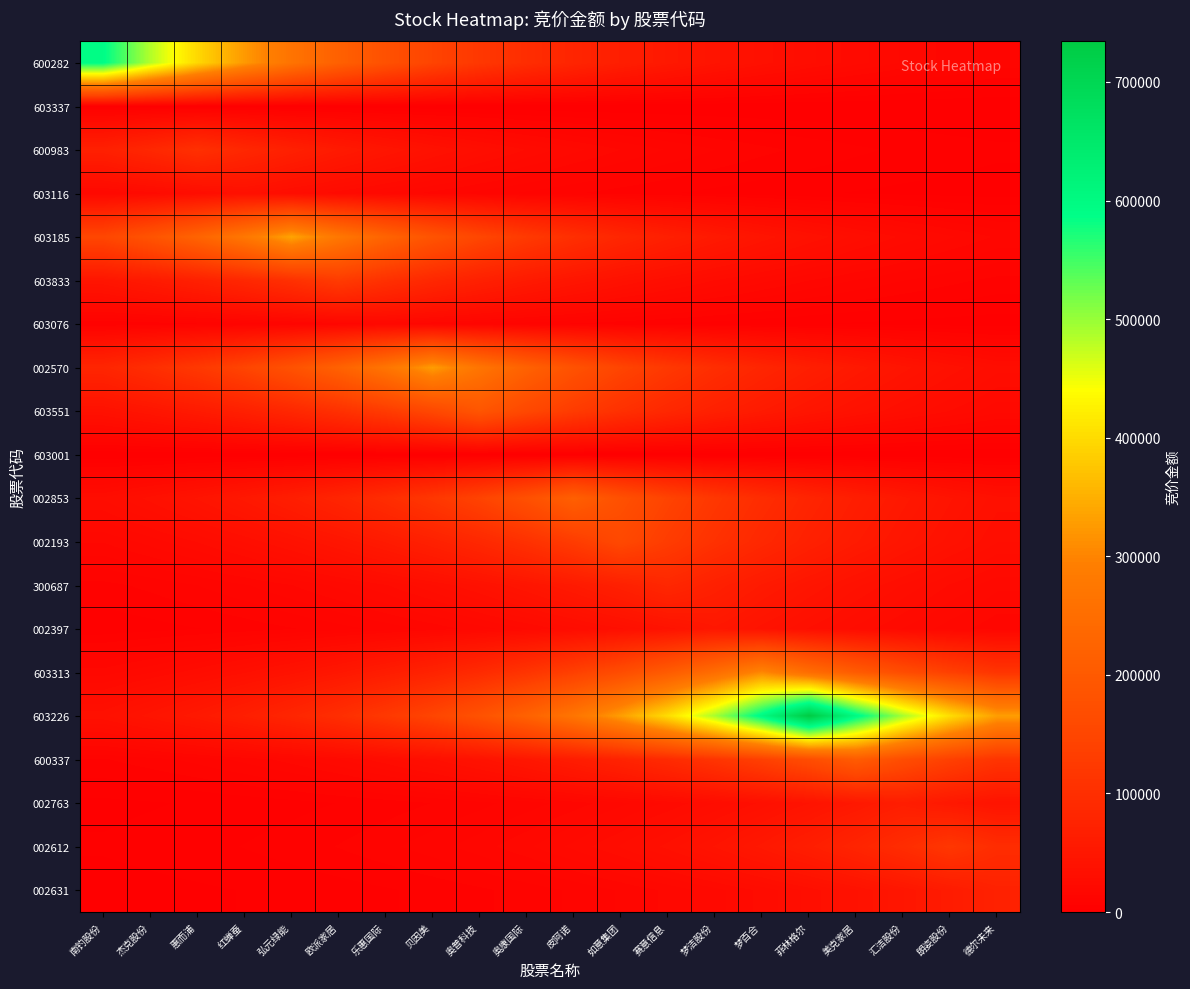

Reading right to left, what are all the values shown in this chart?

600282: 德尔未来=13226.9	朗姿股份=16155.4	汇洁股份=19732.3	美克家居=24101.1	菲林格尔=29437.1	梦百合=35954.6	梦洁股份=43915.0	赛意信息=53637.9	如意集团=65513.5	皮阿诺=80018.3	奥康国际=97734.6	奥普科技=119373.3	贝因美=145802.9	乐惠国际=178084.1	欧派家居=217512.4	弘元绿能=265670.2	红蝉蚕=324490.4	惠而浦=396333.4	杰克股份=484082.7	南钓股份=591260.0
603337: 德尔未来=57.9	朗姿股份=70.7	汇洁股份=86.3	美克家居=105.4	菲林格尔=128.8	梦百合=157.3	梦洁股份=192.1	赛意信息=234.7	如意集团=286.6	皮阿诺=350.1	奥康国际=427.6	奥普科技=522.3	贝因美=637.9	乐惠国际=779.2	欧派家居=951.7	弘元绿能=1162.4	红蝉蚕=1419.7	惠而浦=1734.1	杰克股份=2118.0	南钓股份=1734.1
600983: 德尔未来=3468.8	朗姿股份=4236.8	汇洁股份=5174.8	美克家居=6320.5	菲林格尔=7719.9	梦百合=9429.1	梦洁股份=11516.8	赛意信息=14066.6	如意集团=17181.0	皮阿诺=20984.9	奥康国际=25631.0	奥普科技=31305.8	贝因美=38237.0	乐惠国际=46702.8	欧派家居=57042.9	弘元绿能=69672.4	红蝉蚕=85098.1	惠而浦=103939.0	杰克股份=85098.1	南钓股份=69672.4
603116: 德尔未来=1465.5	朗姿股份=1789.9	汇洁股份=2186.2	美克家居=2670.3	菲林格尔=3261.5	梦百合=3983.6	梦洁股份=4865.6	赛意信息=5942.8	如意集团=7258.6	皮阿诺=8865.7	奥康国际=10828.5	奥普科技=13226.0	贝因美=16154.3	乐惠国际=19730.9	欧派家居=24099.3	弘元绿能=29435.0	红蝉蚕=35952.0	惠而浦=29435.0	杰克股份=24099.3	南钓股份=19730.9
603185: 德尔未来=16772.5	朗姿股份=20486.0	汇洁股份=25021.7	美克家居=30561.5	菲林格尔=37327.9	梦百合=45592.4	梦洁股份=55686.7	赛意信息=68015.9	如意集团=83074.8	皮阿诺=101467.8	奥康国际=123933.1	奥普科技=151372.2	贝因美=184886.4	乐惠国际=225820.8	欧派家居=275818.1	弘元绿能=336885.0	红蝉蚕=275818.1	惠而浦=225820.8	杰克股份=184886.4	南钓股份=151372.2
603833: 德尔未来=7743.4	朗姿股份=9457.8	汇洁股份=11551.8	美克家居=14109.5	菲林格尔=17233.3	梦百合=21048.8	梦洁股份=25709.1	赛意信息=31401.2	如意集团=38353.5	皮阿诺=46845.0	奥康国际=57216.7	奥普科技=69884.6	贝因美=85357.2	乐惠国际=104255.5	欧派家居=127338.0	弘元绿能=104255.5	红蝉蚕=85357.2	惠而浦=69884.6	杰克股份=57216.7	南钓股份=46845.0
603076: 德尔未来=1346.6	朗姿股份=1644.7	汇洁股份=2008.9	美克家居=2453.6	菲林格尔=2996.9	梦百合=3660.4	梦洁股份=4470.8	赛意信息=5460.7	如意集团=6669.7	皮阿诺=8146.3	奥康国际=9950.0	奥普科技=12152.9	贝因美=14843.6	乐惠国际=18130.0	欧派家居=14843.6	弘元绿能=12152.9	红蝉蚕=9950.0	惠而浦=8146.3	杰克股份=6669.7	南钓股份=5460.7
002570: 德尔未来=29833.5	朗姿股份=36438.7	汇洁股份=44506.4	美克家居=54360.2	菲林格尔=66395.7	梦百合=81095.9	梦洁股份=99050.7	赛意信息=120980.8	如意集团=147766.3	皮阿诺=180482.2	奥康国际=220441.5	奥普科技=269247.8	贝因美=328860.0	乐惠国际=269247.8	欧派家居=220441.5	弘元绿能=180482.2	红蝉蚕=147766.3	惠而浦=120980.8	杰克股份=99050.7	南钓股份=81095.9
603551: 德尔未来=21025.6	朗姿股份=25680.7	汇洁股份=31366.5	美克家居=38311.1	菲林格尔=46793.3	梦百合=57153.4	梦洁股份=69807.3	赛意信息=85262.9	如意集团=104140.3	皮阿诺=127197.3	奥康国际=155359.1	奥普科技=189756.0	贝因美=155359.1	乐惠国际=127197.3	欧派家居=104140.3	弘元绿能=85262.9	红蝉蚕=69807.3	惠而浦=57153.4	杰克股份=46793.3	南钓股份=38311.1
603001: 德尔未来=0.0	朗姿股份=0.0	汇洁股份=0.0	美克家居=0.0	菲林格尔=0.0	梦百合=0.0	梦洁股份=0.0	赛意信息=0.0	如意集团=0.0	皮阿诺=0.0	奥康国际=0.0	奥普科技=0.0	贝因美=0.0	乐惠国际=0.0	欧派家居=0.0	弘元绿能=0.0	红蝉蚕=0.0	惠而浦=0.0	杰克股份=0.0	南钓股份=0.0
002853: 德尔未来=35610.3	朗姿股份=43494.6	汇洁股份=53124.4	美克家居=64886.3	菲林格尔=79252.3	梦百合=96798.9	梦洁股份=118230.5	赛意信息=144407.0	如意集团=176379.2	皮阿诺=215430.0	奥康国际=176379.2	奥普科技=144407.0	贝因美=118230.5	乐惠国际=96798.9	欧派家居=79252.3	弘元绿能=64886.3	红蝉蚕=53124.4	惠而浦=43494.6	杰克股份=35610.3	南钓股份=29155.3
002193: 德尔未来=31760.5	朗姿股份=38792.4	汇洁股份=47381.2	美克家居=57871.5	菲林格尔=70684.4	梦百合=86334.1	梦洁股份=105448.7	赛意信息=128795.4	如意集团=157311.0	皮阿诺=128795.4	奥康国际=105448.7	奥普科技=86334.1	贝因美=70684.4	乐惠国际=57871.5	欧派家居=47381.2	弘元绿能=38792.4	红蝉蚕=31760.5	惠而浦=26003.3	杰克股份=21289.7	南钓股份=17430.6
300687: 德尔未来=20875.9	朗姿股份=25497.9	汇洁股份=31143.2	美克家居=38038.4	菲林格尔=46460.2	梦百合=56746.6	梦洁股份=69310.5	赛意信息=84656.0	如意集团=69310.5	皮阿诺=56746.6	奥康国际=46460.2	奥普科技=38038.4	贝因美=31143.2	乐惠国际=25497.9	欧派家居=20875.9	弘元绿能=17091.8	红蝉蚕=13993.5	惠而浦=11456.9	杰克股份=9380.2	南钓股份=7679.8
002397: 德尔未来=15279.0	朗姿股份=18661.8	汇洁股份=22793.6	美克家居=27840.1	菲林格尔=34004.0	梦百合=41532.6	梦洁股份=50728.0	赛意信息=41532.6	如意集团=34004.0	皮阿诺=27840.1	奥康国际=22793.6	奥普科技=18661.8	贝因美=15279.0	乐惠国际=12509.4	欧派家居=10241.8	弘元绿能=8385.3	红蝉蚕=6865.3	惠而浦=5620.8	杰克股份=4601.9	南钓股份=3767.8
603313: 德尔未来=112233.0	朗姿股份=137081.7	汇洁股份=167432.0	美克家居=204501.9	菲林格尔=249779.2	梦百合=305081.0	梦洁股份=249779.2	赛意信息=204501.9	如意集团=167432.0	皮阿诺=137081.7	奥康国际=112233.0	奥普科技=91888.6	贝因美=75232.0	乐惠国际=61594.8	欧派家居=50429.6	弘元绿能=41288.2	红蝉蚕=33803.9	惠而浦=27676.3	杰克股份=22659.5	南钓股份=18552.0
603226: 德尔未来=329951.2	朗姿股份=403003.4	汇洁股份=492229.4	美克家居=601210.4	菲林格尔=734320.0	梦百合=601210.4	梦洁股份=492229.4	赛意信息=403003.4	如意集团=329951.2	皮阿诺=270141.2	奥康国际=221172.9	奥普科技=181081.1	贝因美=148256.7	乐惠国际=121382.3	欧派家居=99379.4	弘元绿能=81365.0	红蝉蚕=66616.0	惠而浦=54540.6	杰克股份=44654.0	南钓股份=36559.6
600337: 德尔未来=112484.4	朗姿股份=137388.8	汇洁股份=167807.1	美克家居=204960.0	菲林格尔=167807.1	梦百合=137388.8	梦洁股份=112484.4	赛意信息=92094.5	如意集团=75400.6	皮阿诺=61732.8	奥康国际=50542.5	奥普科技=41380.7	贝因美=33879.7	乐惠国际=27738.3	欧派家居=22710.2	弘元绿能=18593.6	红蝉蚕=15223.1	惠而浦=12463.6	杰克股份=10204.4	南钓股份=8354.6
002763: 德尔未来=42758.4	朗姿股份=52225.2	汇洁股份=63788.0	美克家居=52225.2	菲林格尔=42758.4	梦百合=35007.6	梦洁股份=28661.8	赛意信息=23466.3	如意集团=19212.6	皮阿诺=15729.9	奥康国际=12878.6	奥普科技=10544.1	贝因美=8632.8	乐惠国际=7067.9	欧派家居=5786.7	弘元绿能=4737.8	红蝉蚕=3879.0	惠而浦=3175.8	杰克股份=2600.1	南钓股份=2128.8
002612: 德尔未来=96454.7	朗姿股份=117810.0	汇洁股份=96454.7	美克家居=78970.4	菲林格尔=64655.5	梦百合=52935.4	梦洁股份=43339.9	赛意信息=35483.7	如意集团=29051.6	皮阿诺=23785.4	奥康国际=19473.9	奥普科技=15943.8	贝因美=13053.7	乐惠国际=10687.5	欧派家居=8750.2	弘元绿能=7164.0	红蝉蚕=5865.4	惠而浦=4802.2	杰克股份=3931.7	南钓股份=3219.0
002631: 德尔未来=72600.0	朗姿股份=59439.9	汇洁股份=48665.2	美克家居=39843.7	菲林格尔=32621.3	梦百合=26708.0	梦洁股份=21866.7	赛意信息=17902.9	如意集团=14657.7	皮阿诺=12000.7	奥康国际=9825.3	奥普科技=8044.3	贝因美=6586.1	乐惠国际=5392.3	欧派家居=4414.8	弘元绿能=3614.5	红蝉蚕=2959.3	惠而浦=2422.9	杰克股份=1983.7	南钓股份=1624.1